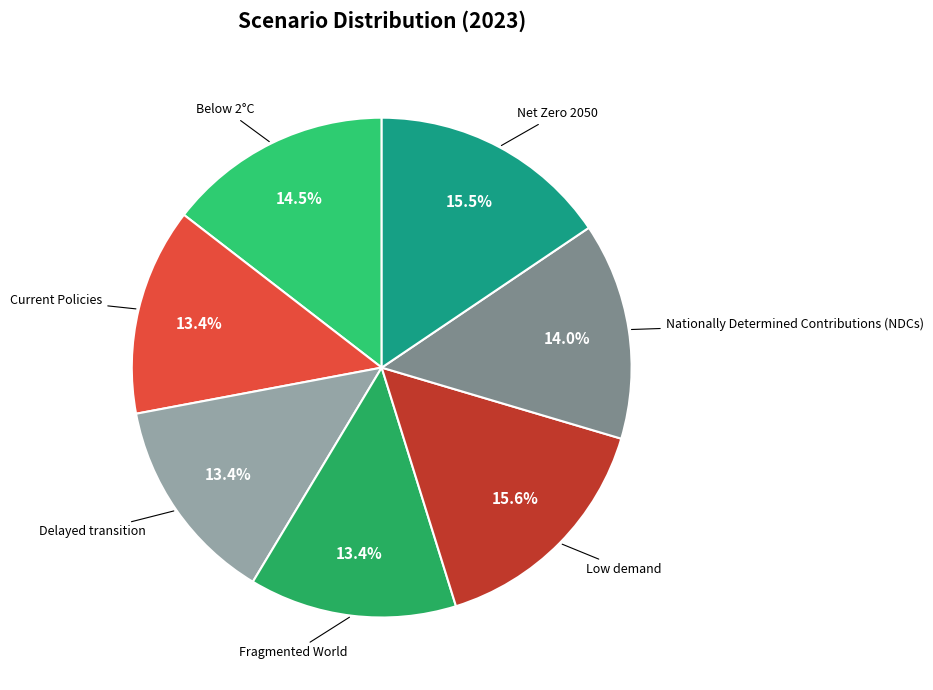

Which has a higher value, Delayed transition or Nationally Determined Contributions (NDCs)?

Nationally Determined Contributions (NDCs)